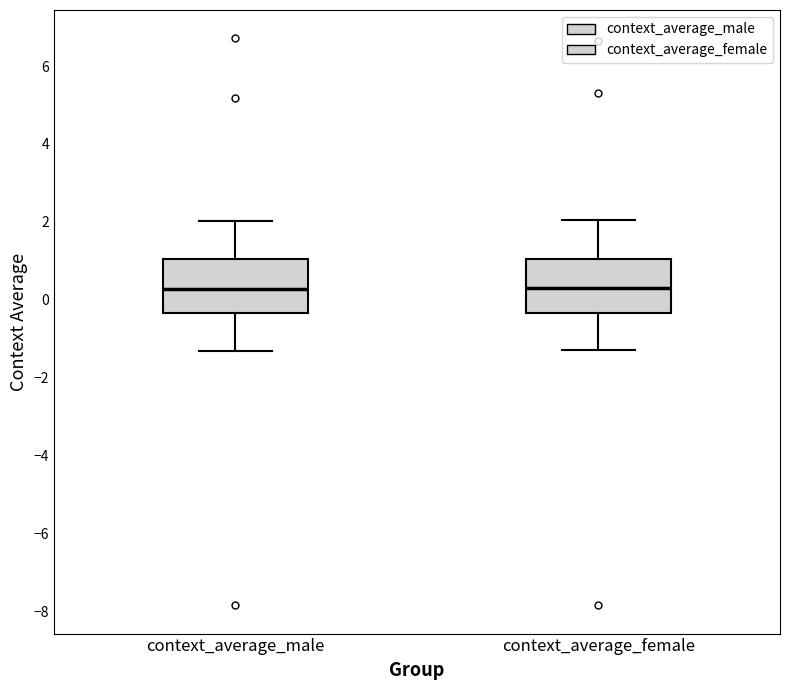

Reading left to right, transcribe this box plot: for each box, give where its median line is, the range the box spans, and where its two whiskers end, as read against the y-axis. The values are not printed on the chart, so give them approximately, as read against the axis.

context_average_male: median 0.2, box -0.4 to 1.0, whiskers -1.4 to 2.0
context_average_female: median 0.2, box -0.4 to 1.0, whiskers -1.2 to 2.0